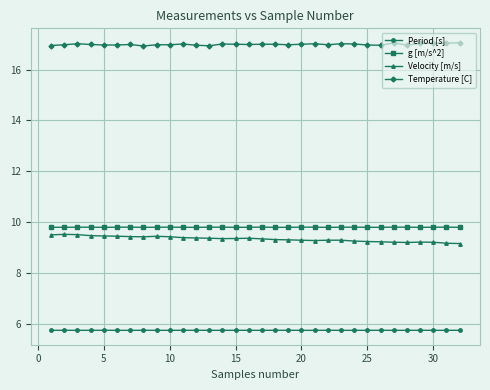

What is the value of the Temperature [C] point at the 24th from the left?

17.0